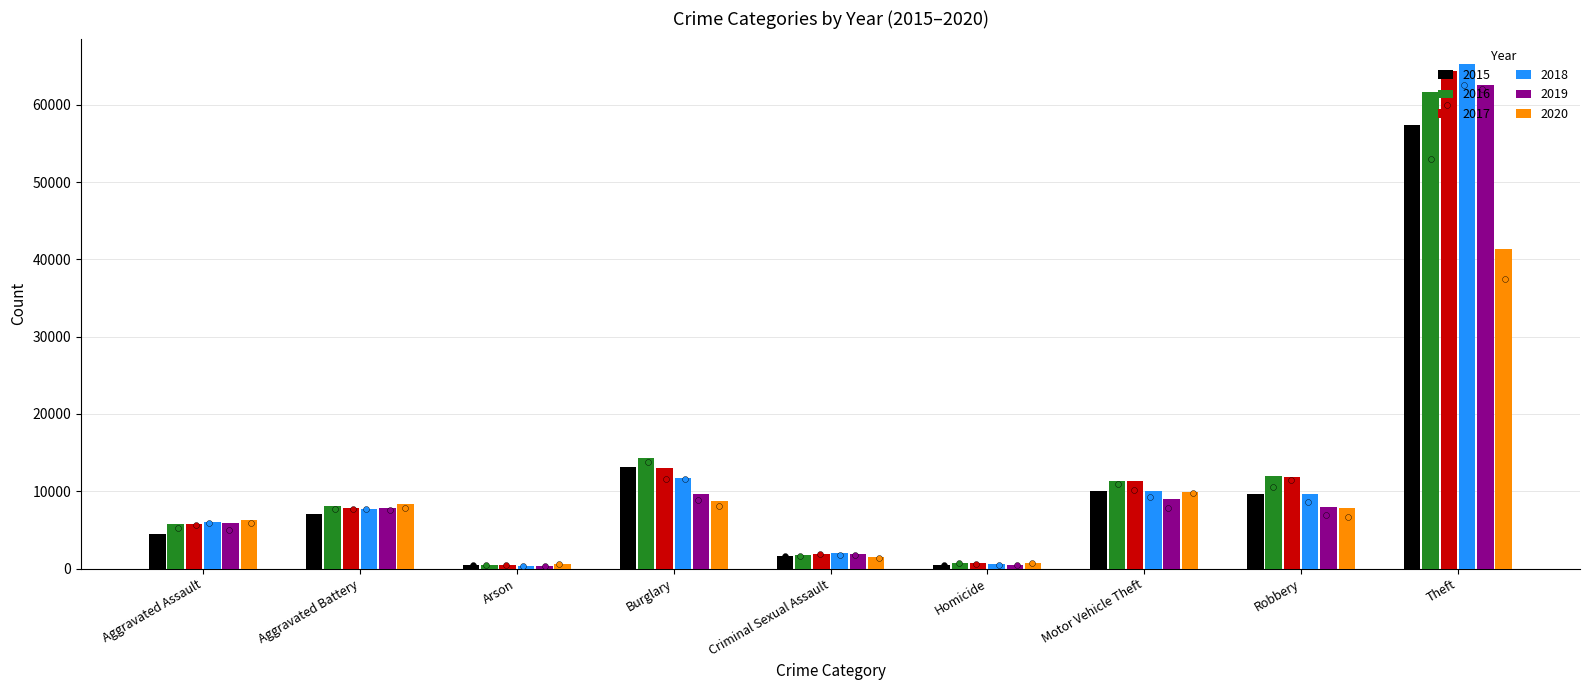

At how many categories does at least one series exceed 45797?

1